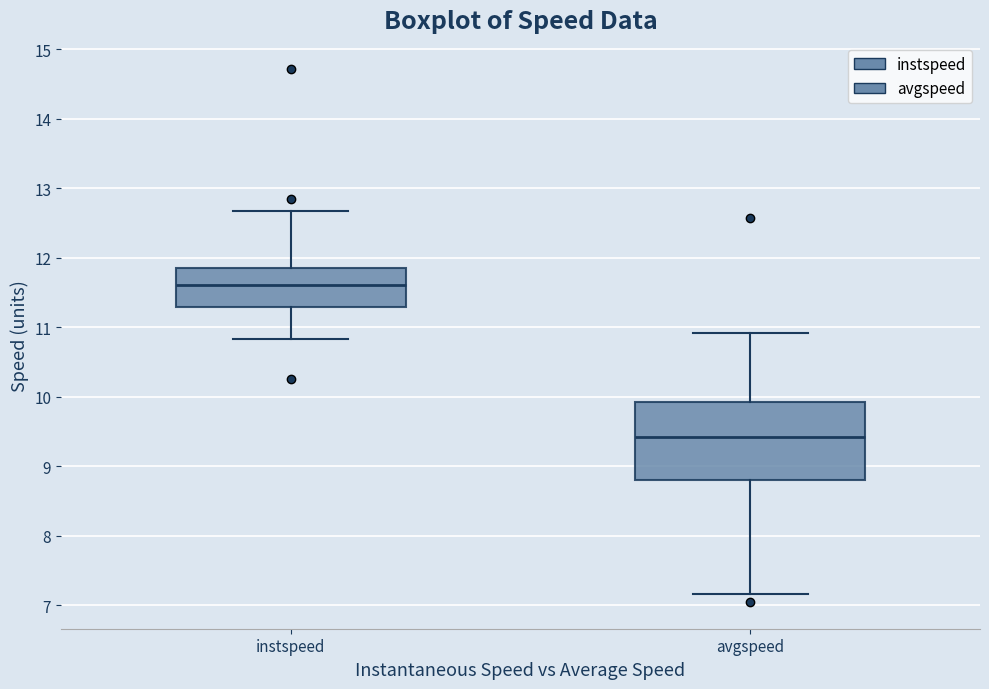

Which box's median line is the lowest?

avgspeed